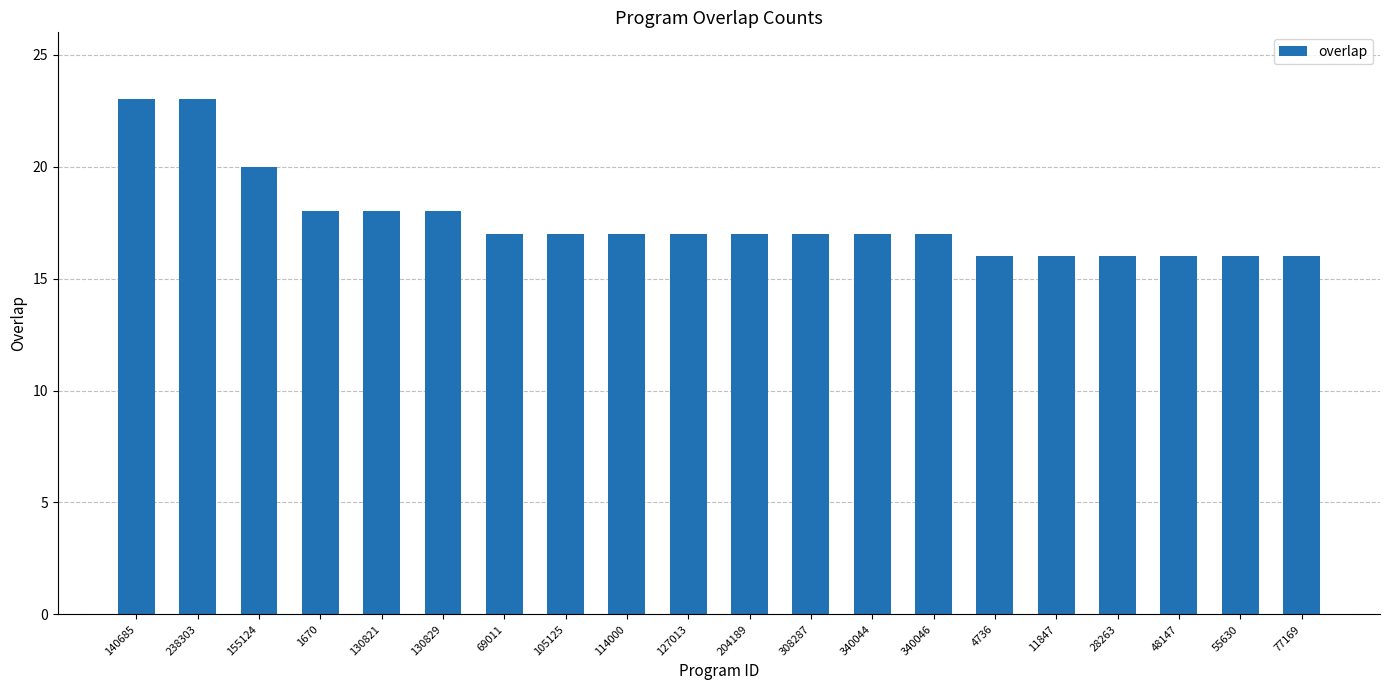

What position from the left is 48147?

18